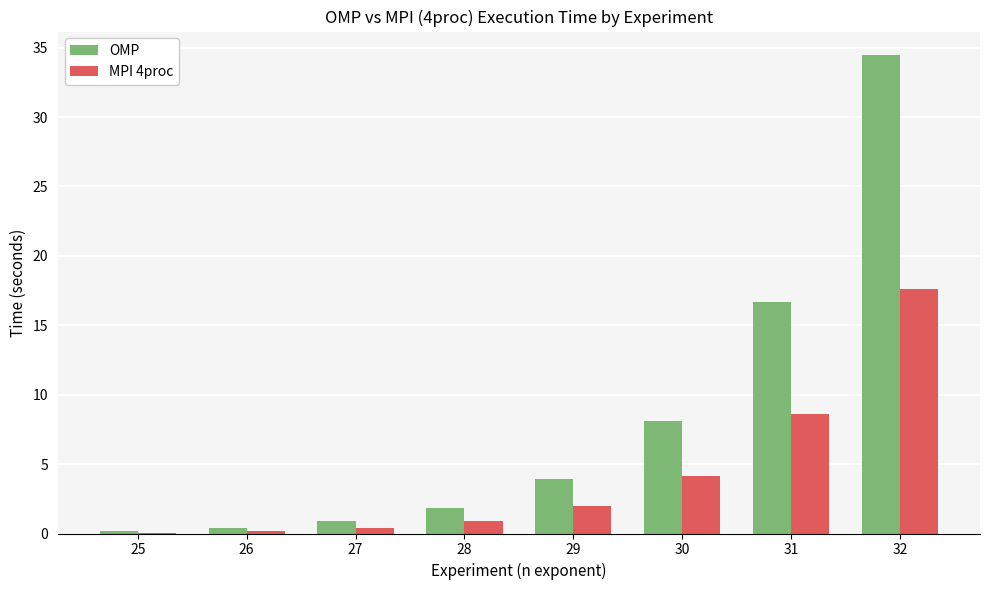

What is the average value of the OMP series?

8.3